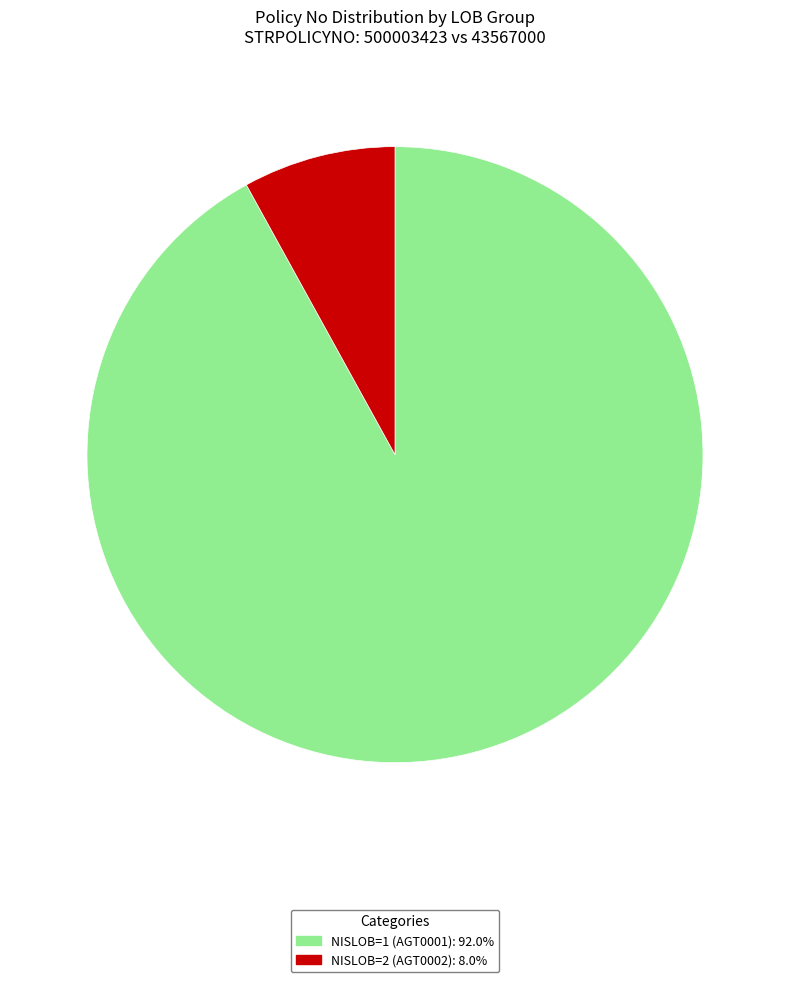

Is the sum of NISLOB=2 (AGT0002) and NISLOB=1 (AGT0001) greater than half?

Yes